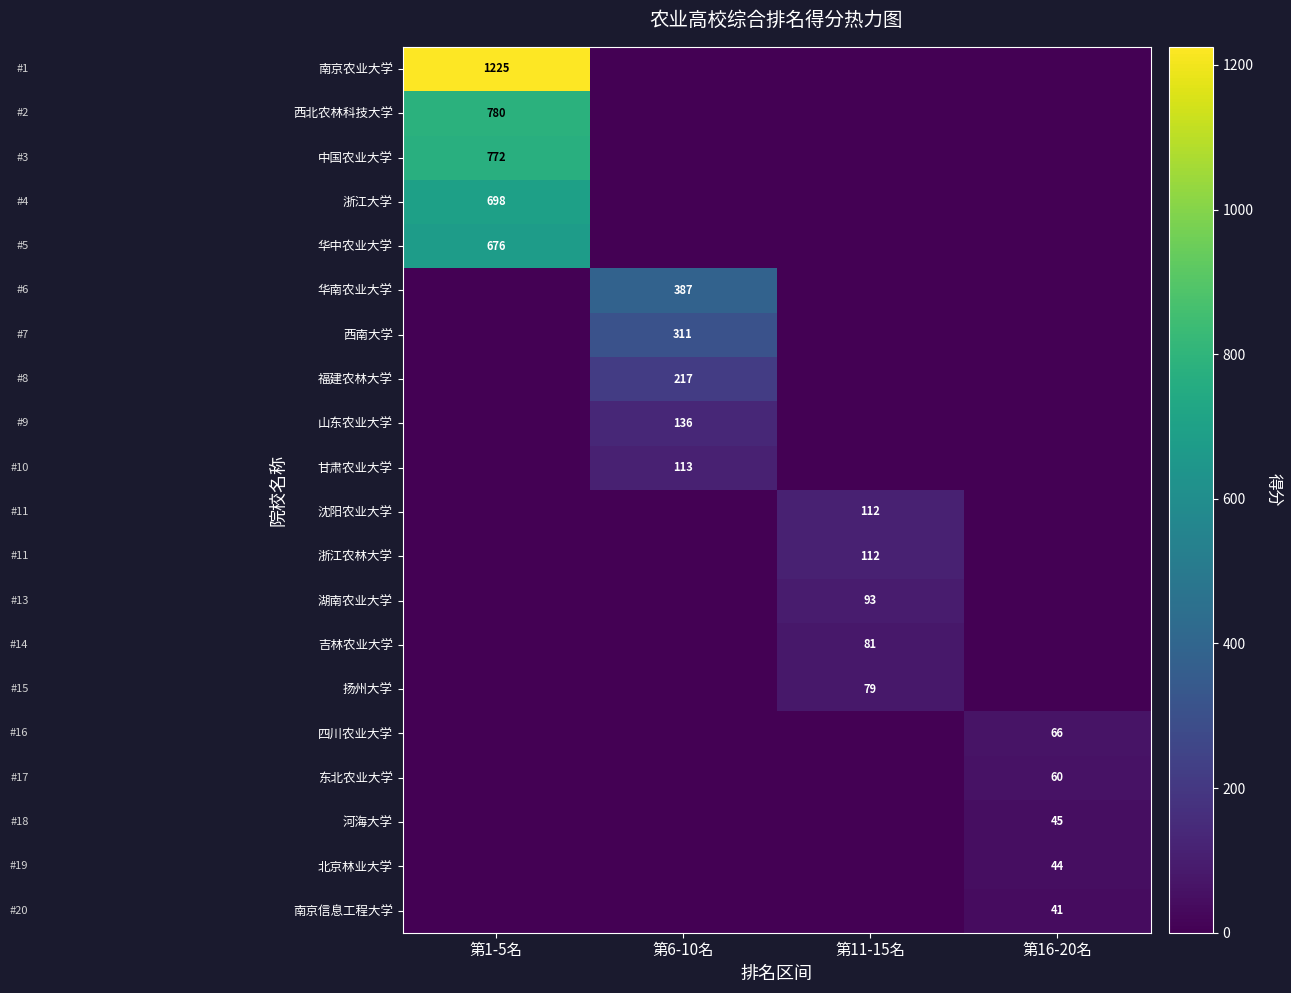

The value of 北京林业大学 at 第16-20名 is 44. True or false?

True